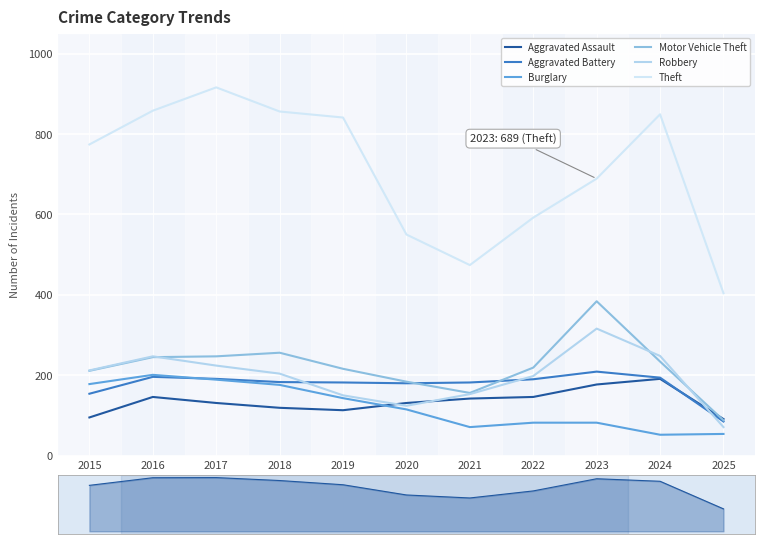

What is the difference between the Motor Vehicle Theft values at 2015 and 2023?

173